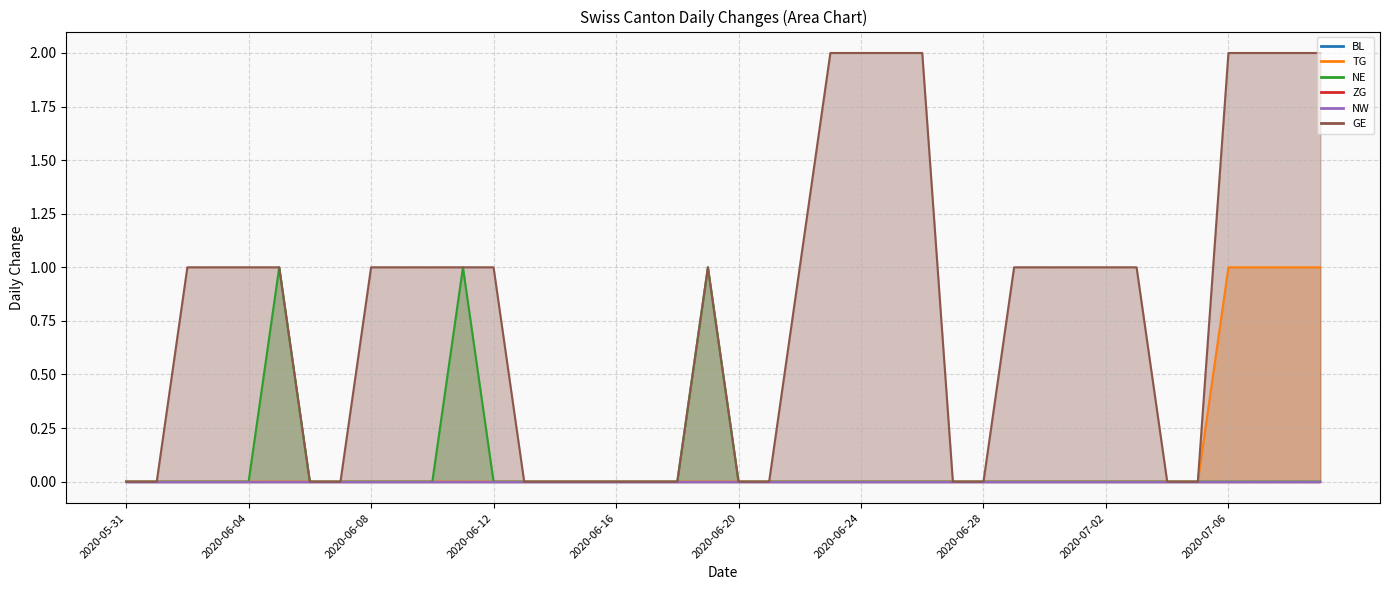

What is the spread (max minus min) of values at 2020-06-26?

2